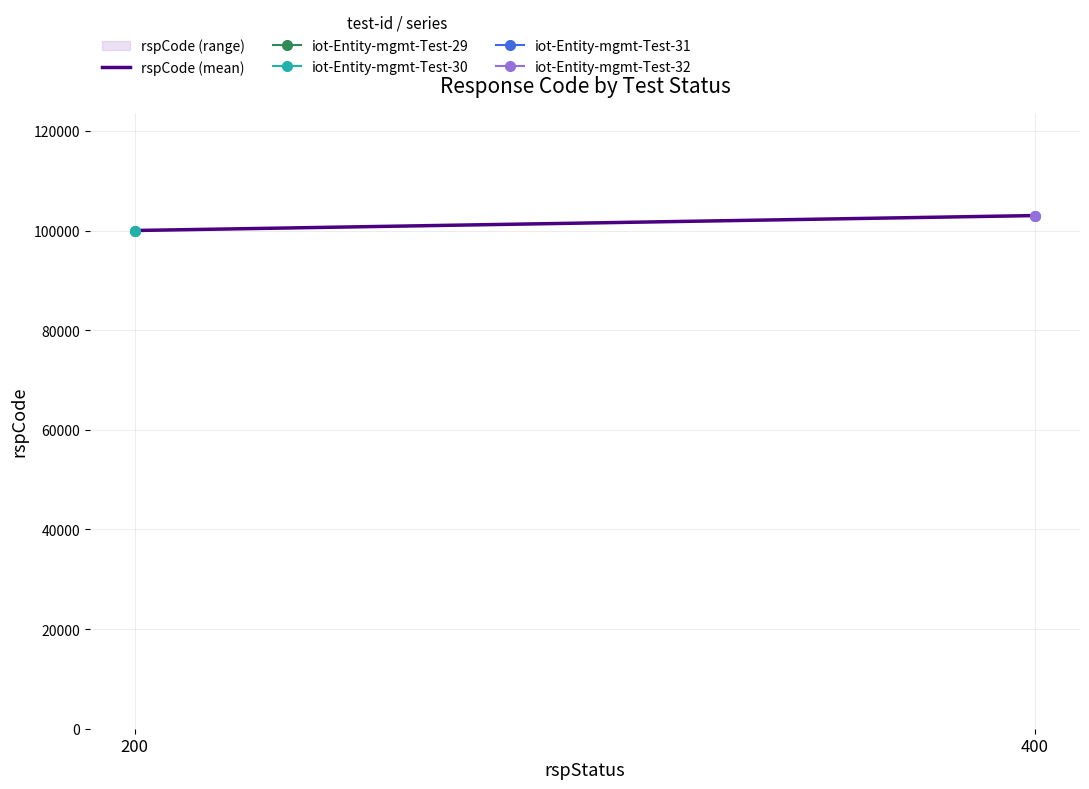

List the labels in order of value, largest first.

400, 200